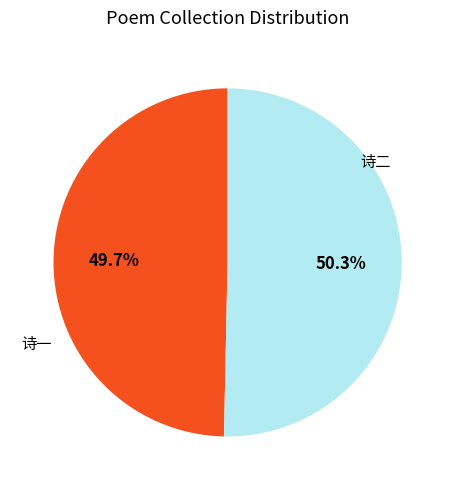

Is there a majority slice in this chart?

Yes